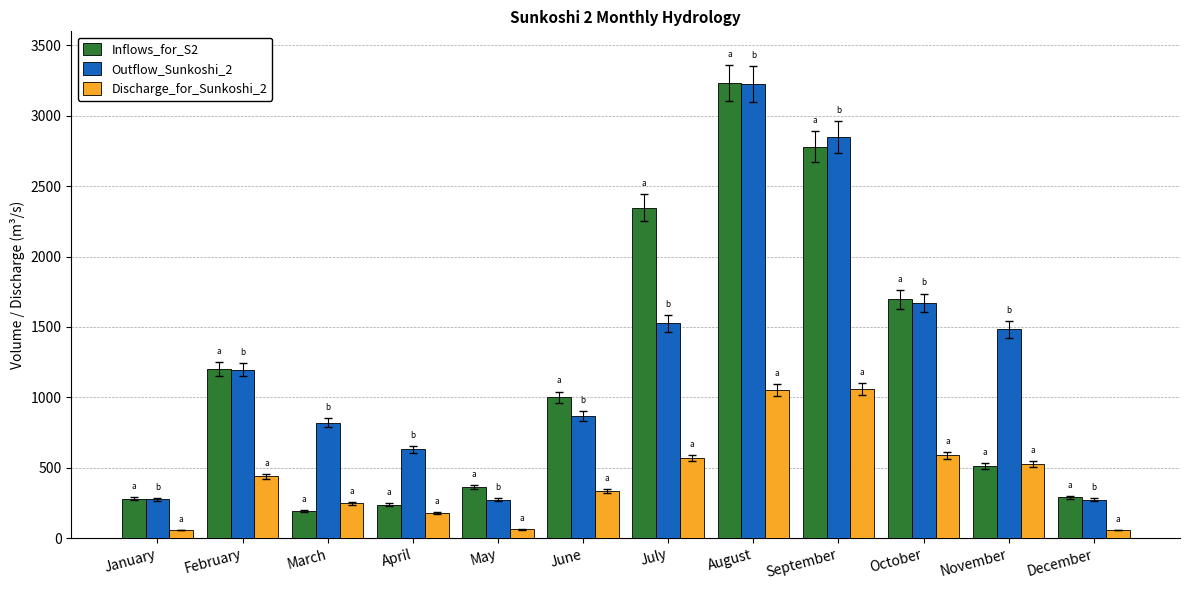

What is the minimum value shown in the chart?

56.4